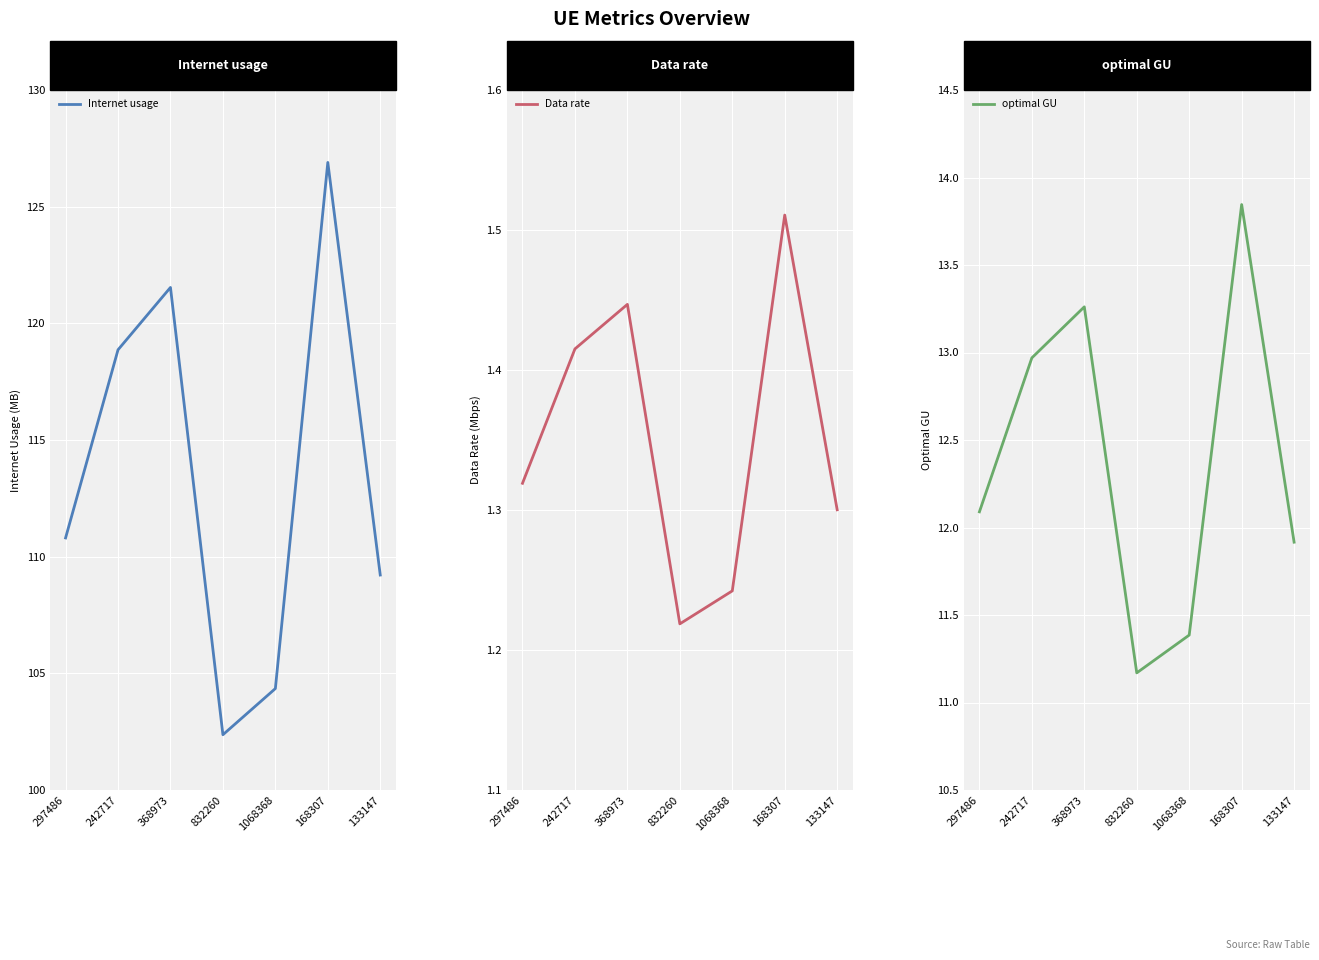

Is the value of optimal GU at 1068368 greater than the value of Internet usage at 242717?

No